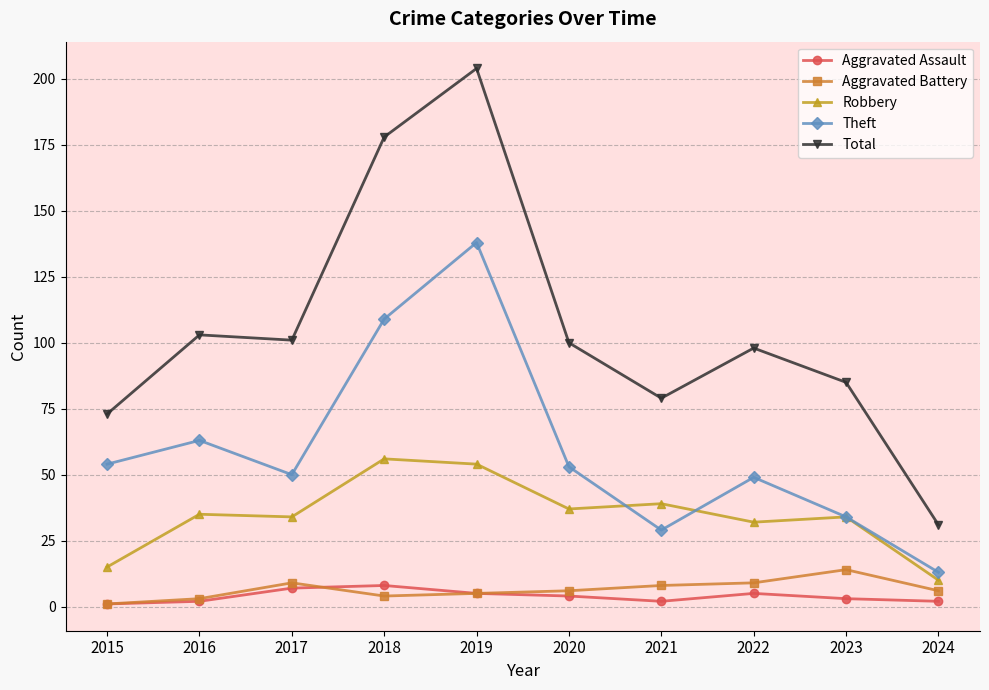

What is the greatest value displayed?

204